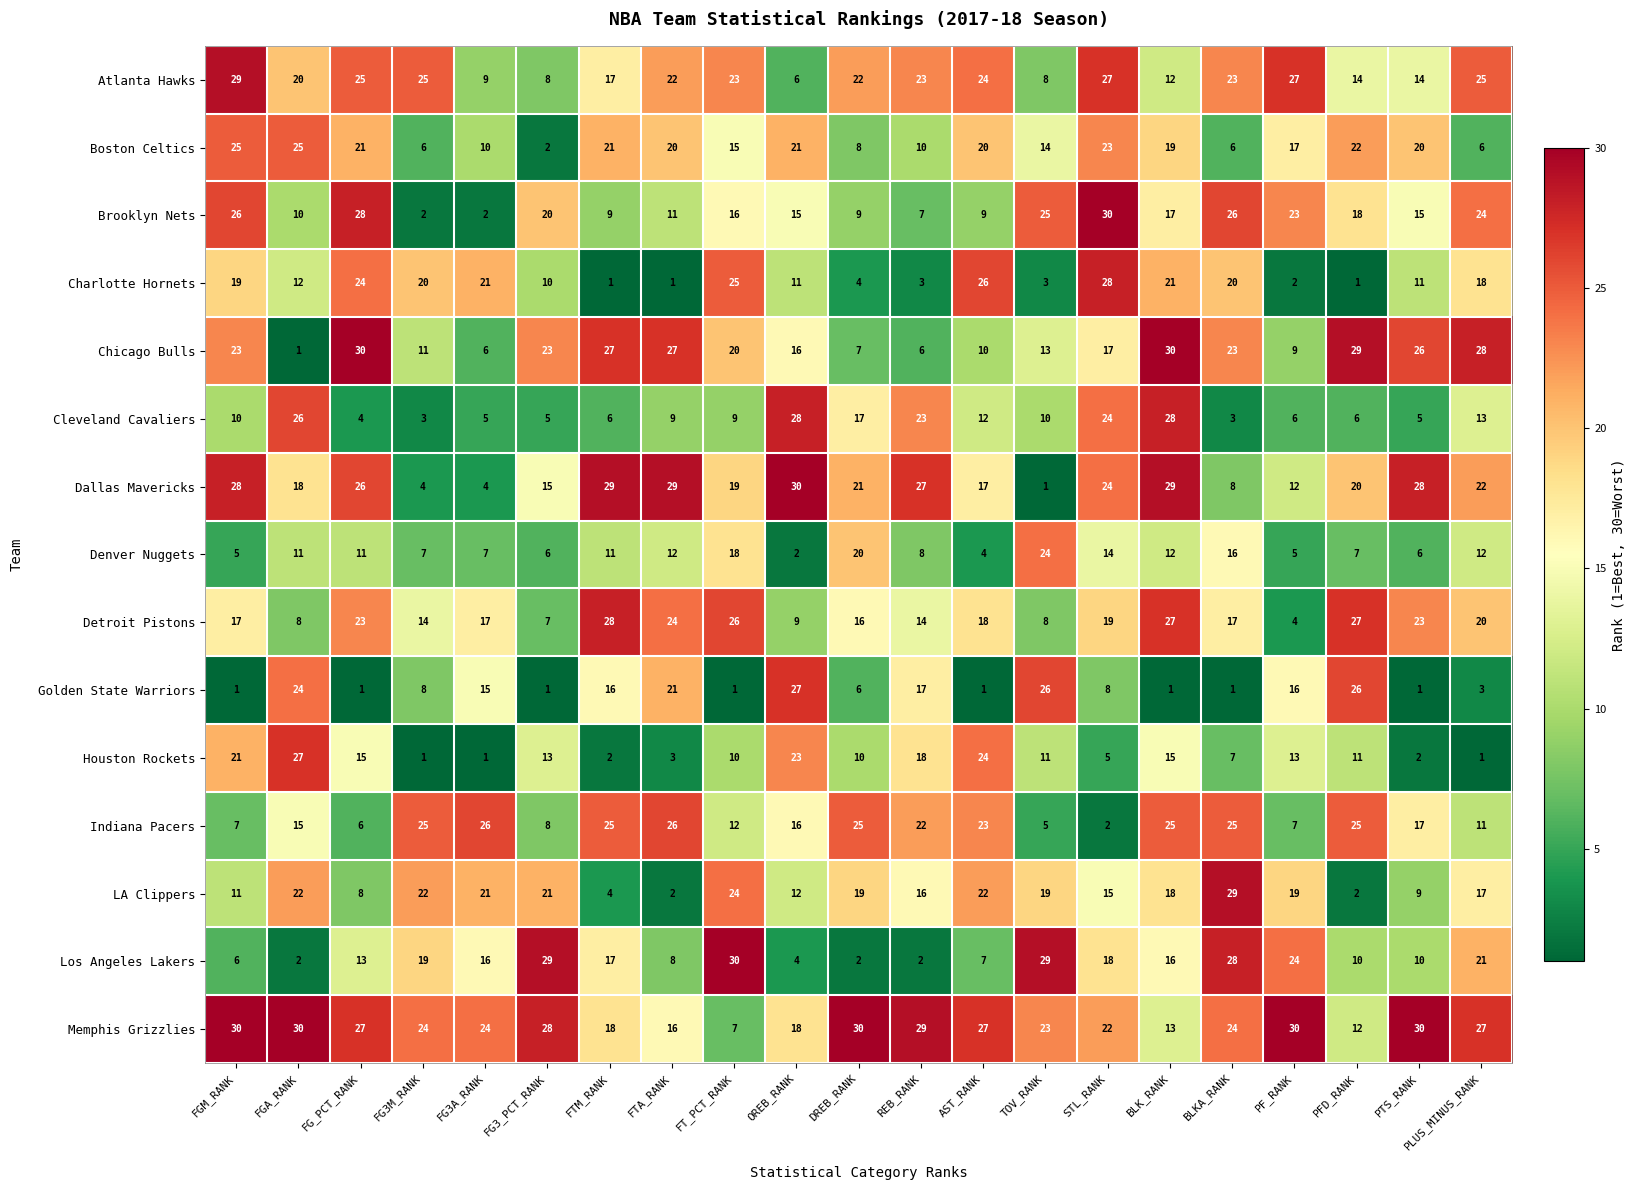

Which series has the largest total across all categories?

Memphis Grizzlies